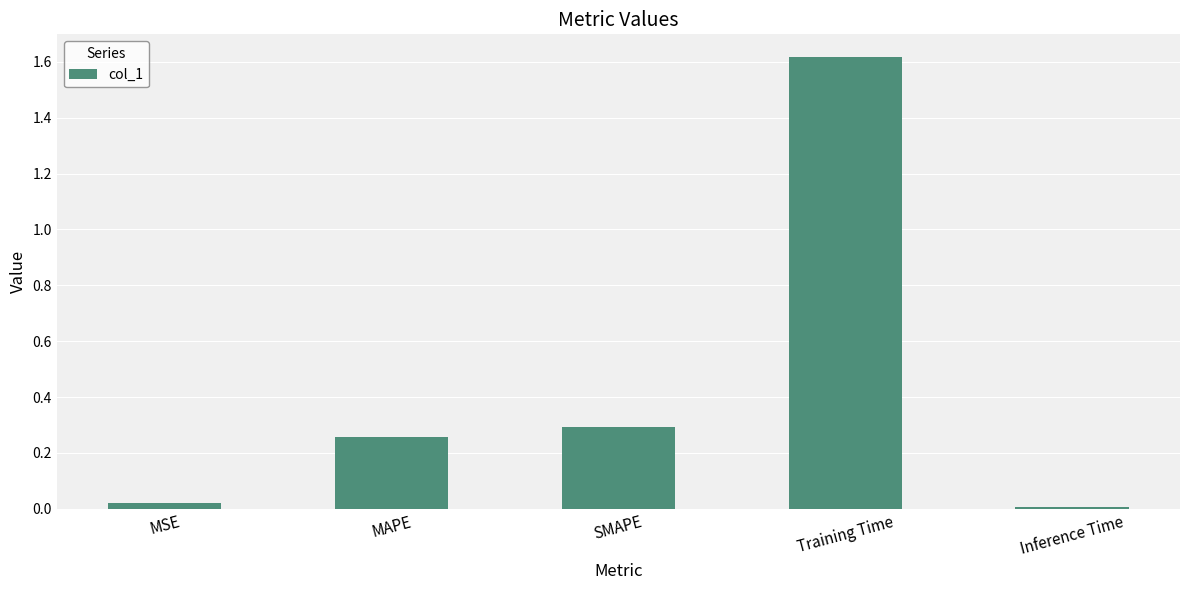

What position from the right is Inference Time?

1